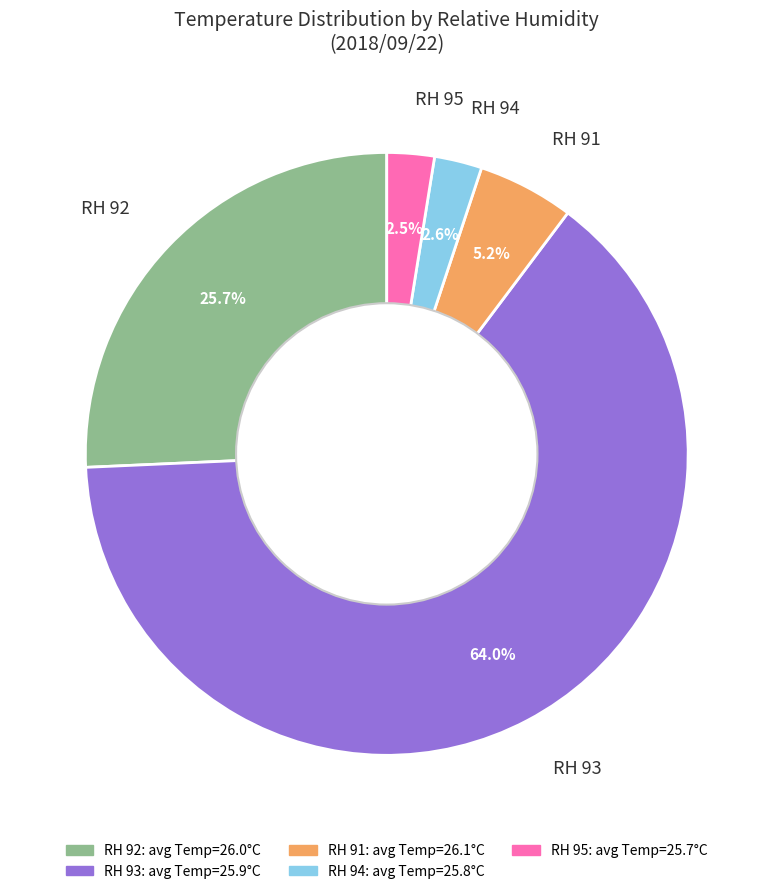

Between RH 93 and RH 91, which is larger?

RH 93